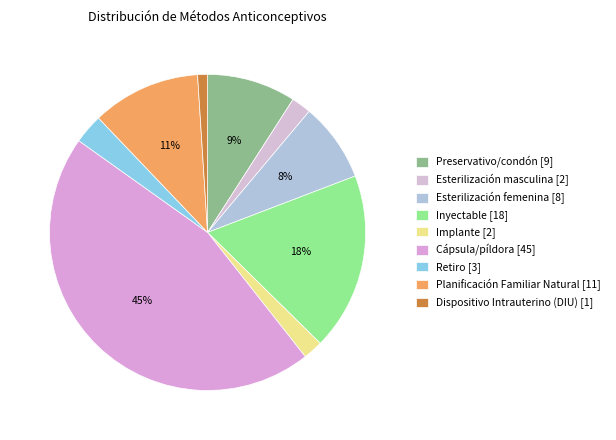

How many segments does this pie chart have?

9